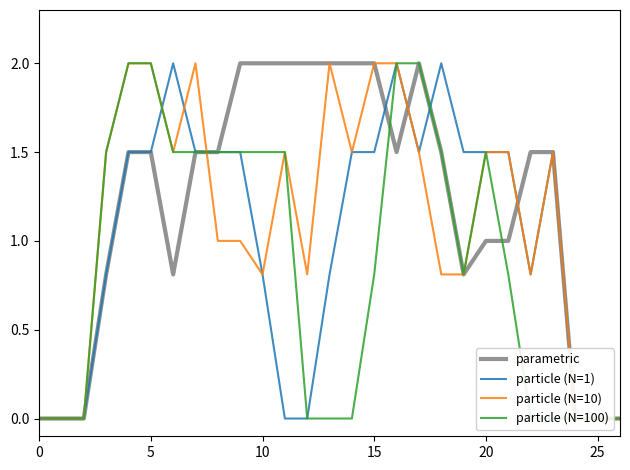

List the series in order of their overall mean, highest first.

parametric, particle (N=10), particle (N=1), particle (N=100)